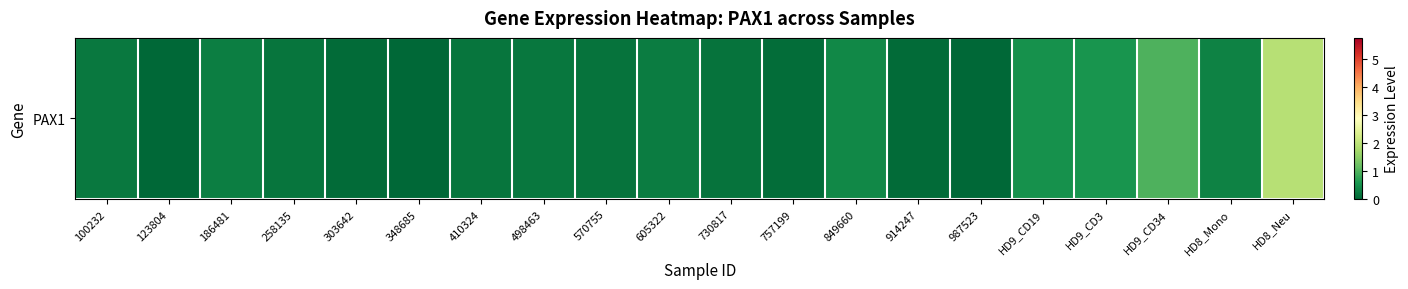

Count the number of categories in the chart.

20